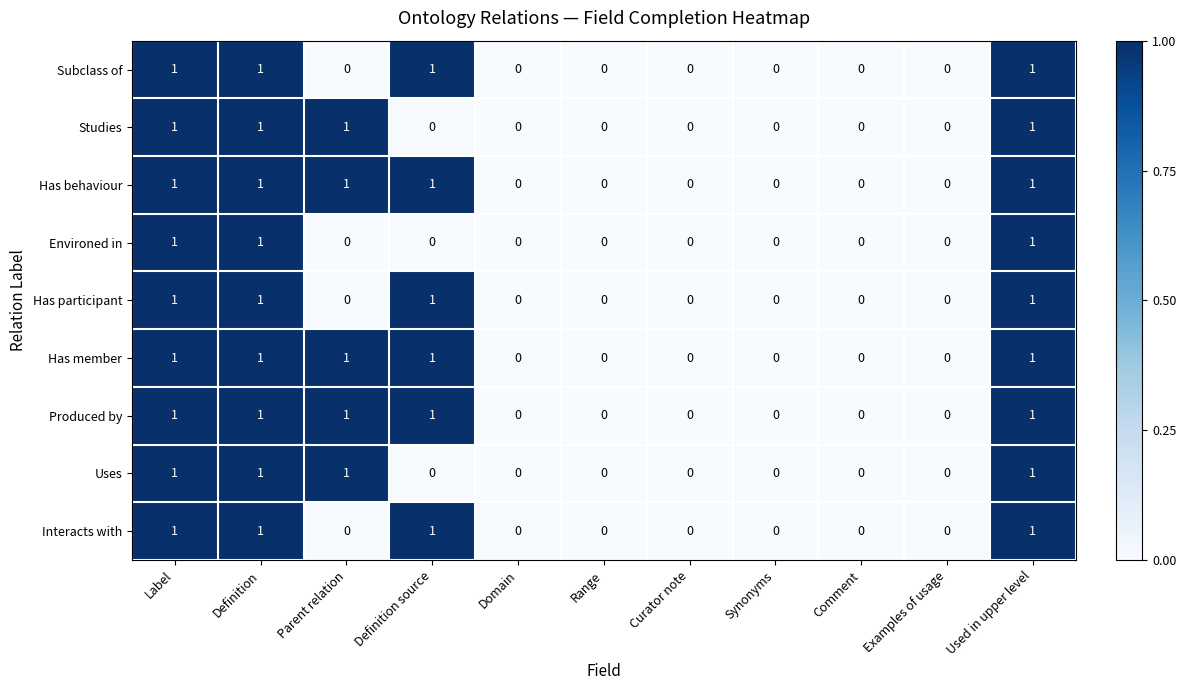

The Environed in series shows -1 at Comment. True or false?

False